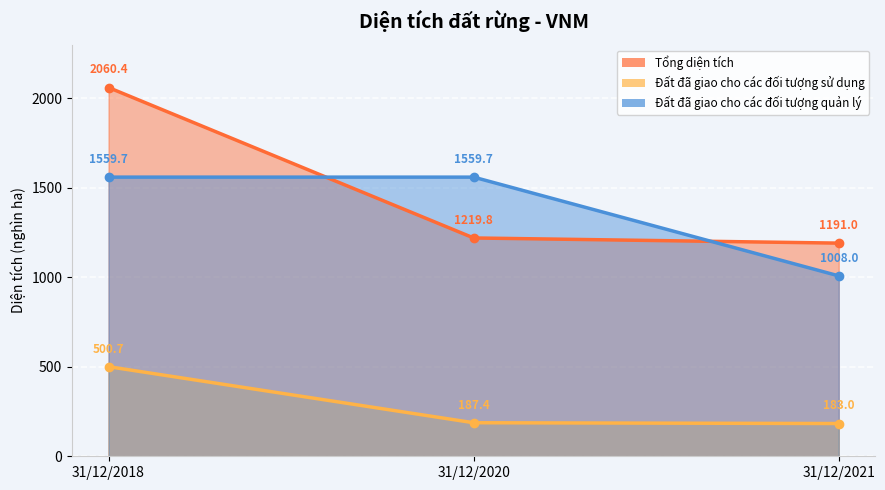

Reading left to right, transcribe all the data shown in this chart.

Tổng diện tích: 2060.4	1219.8	1191.0
Đất đã giao cho các đối tượng sử dụng: 500.7	187.4	183.0
Đất đã giao cho các đối tượng quản lý: 1559.7	1559.7	1008.0